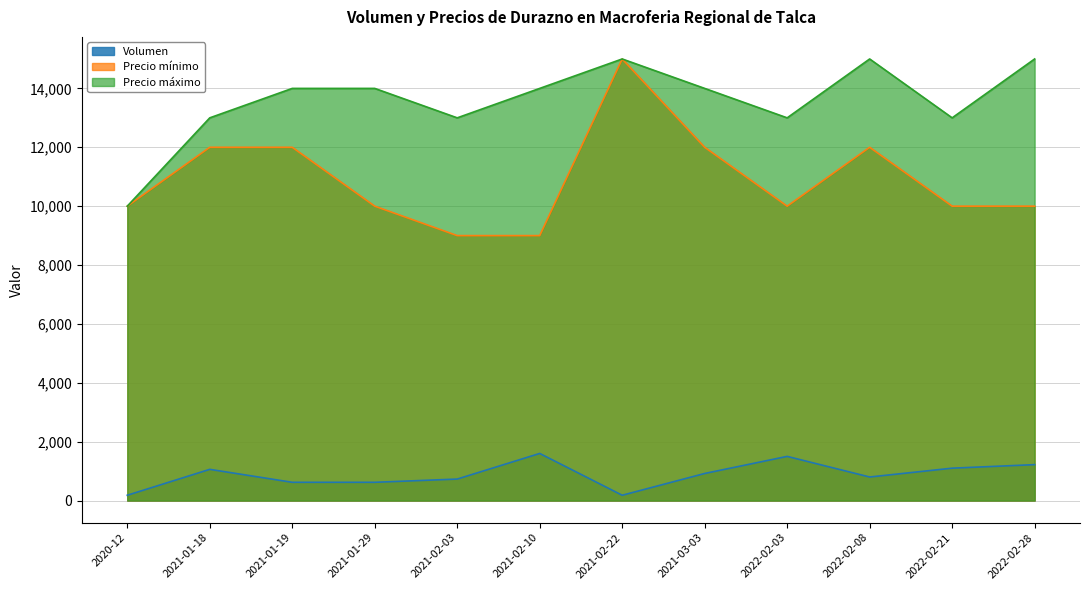

What is the difference between the highest and lowest values at 2021-02-22?

14820